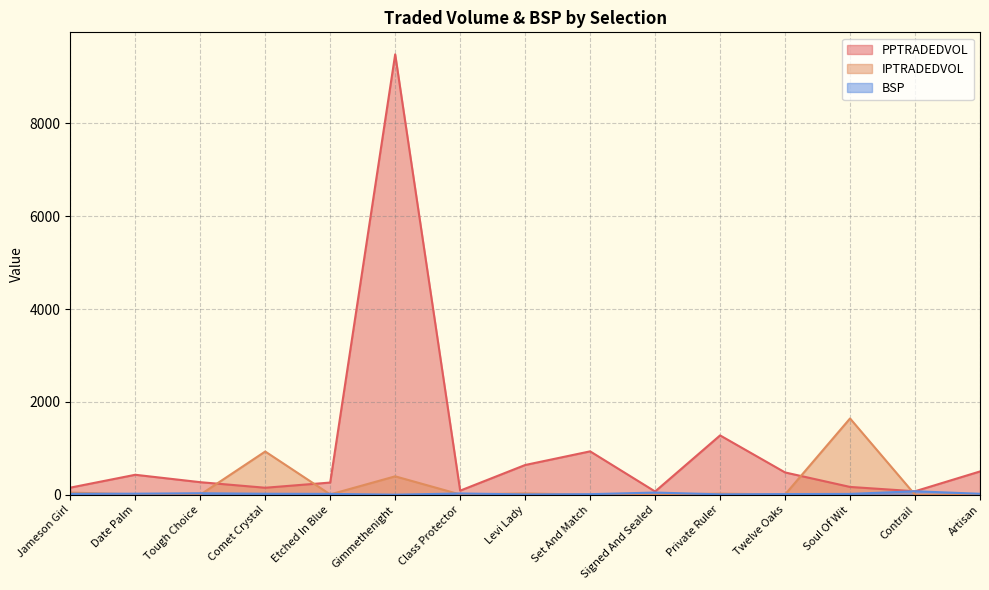

What value does the PPTRADEDVOL series have at Artisan?

503.1